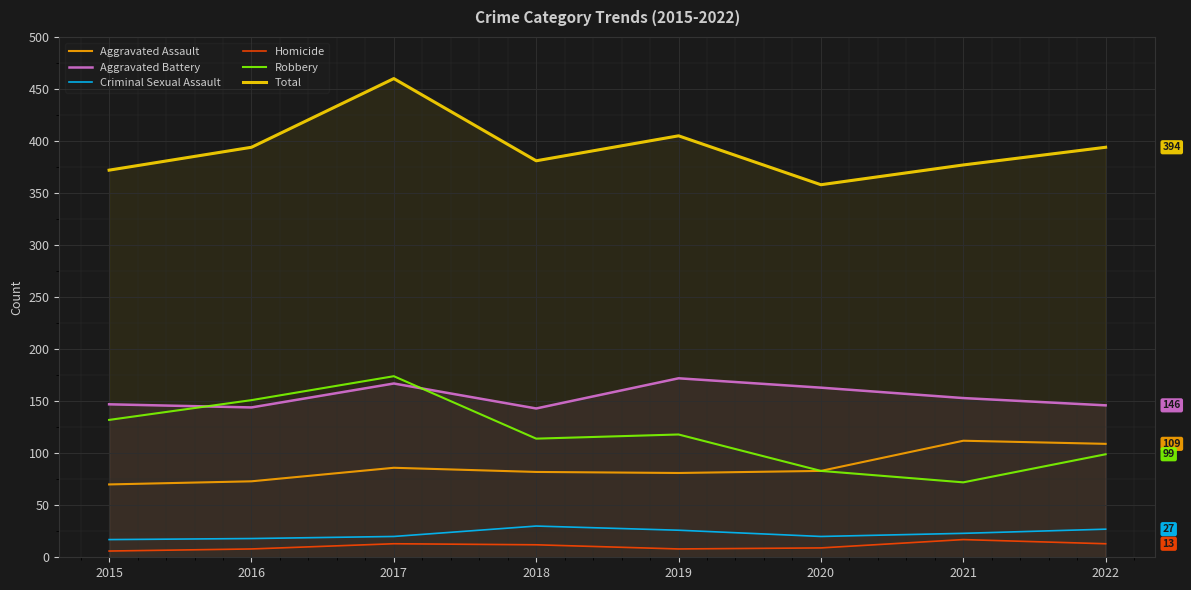

At which category does the chart reach its minimum across all series?

2015